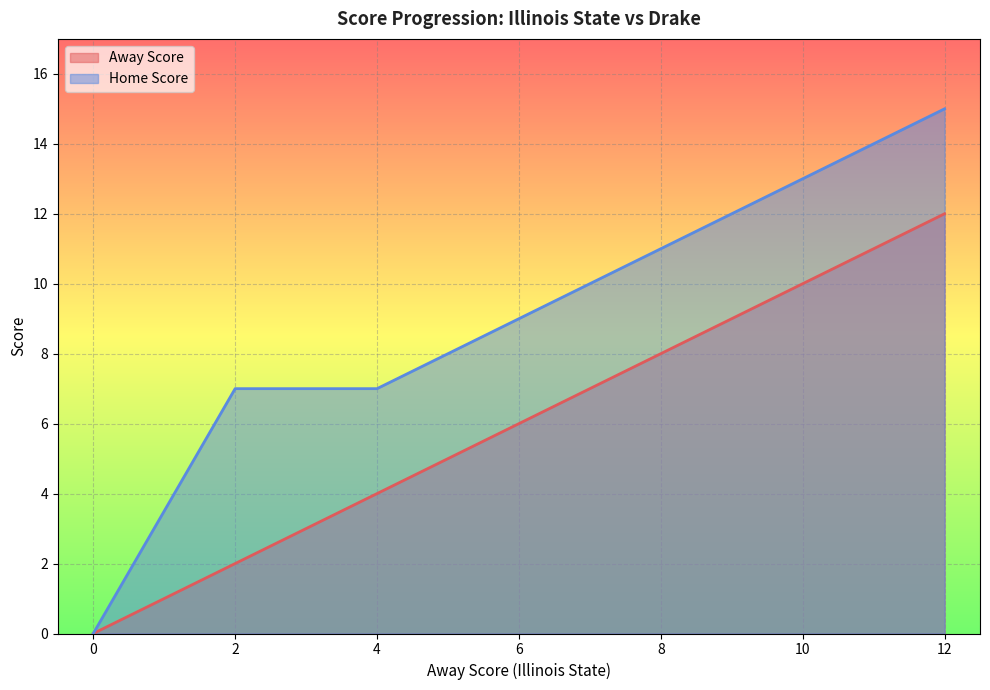

Rank the series by their maximum value, from highest to lowest.

Home Score, Away Score